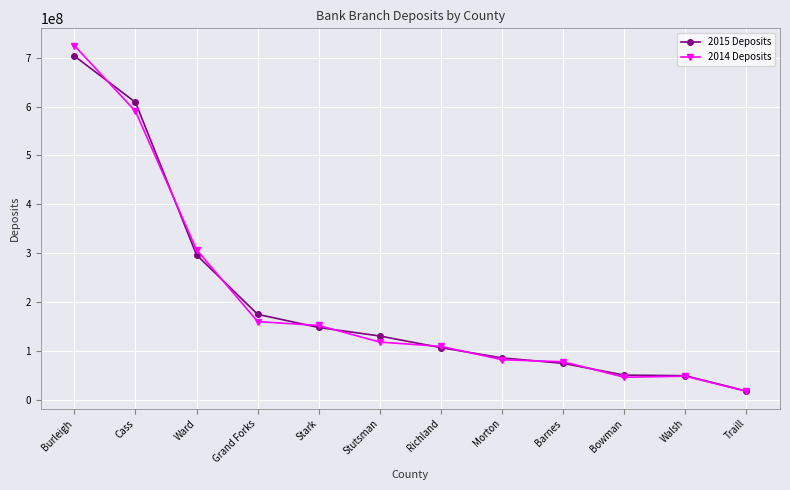

Rank the series at Burleigh from highest to lowest value.

2014 Deposits, 2015 Deposits